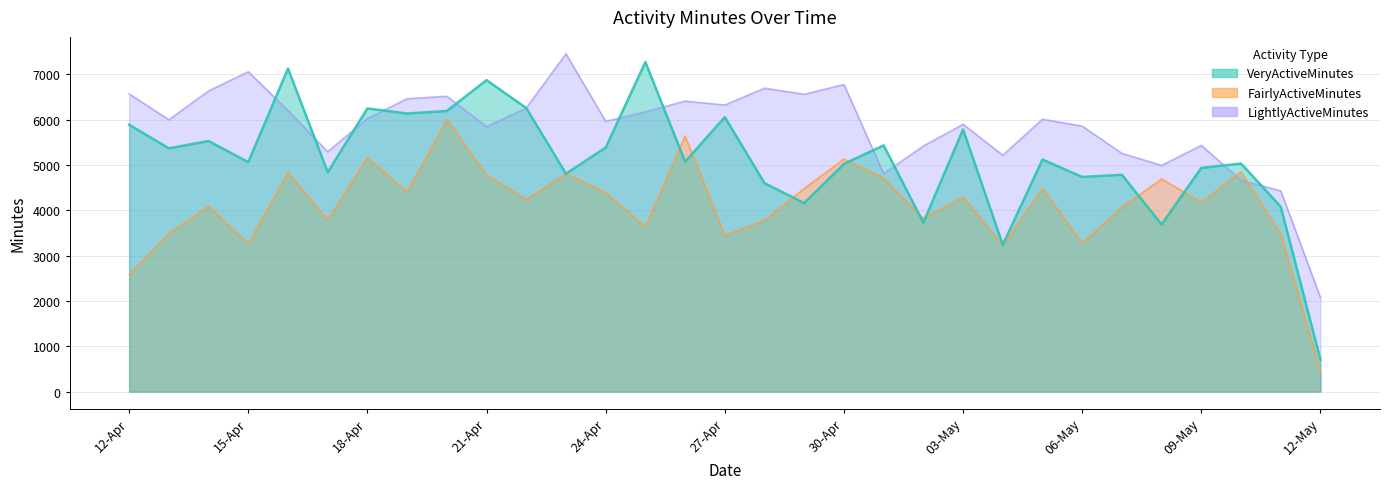

What is the maximum value shown in the chart?

7453